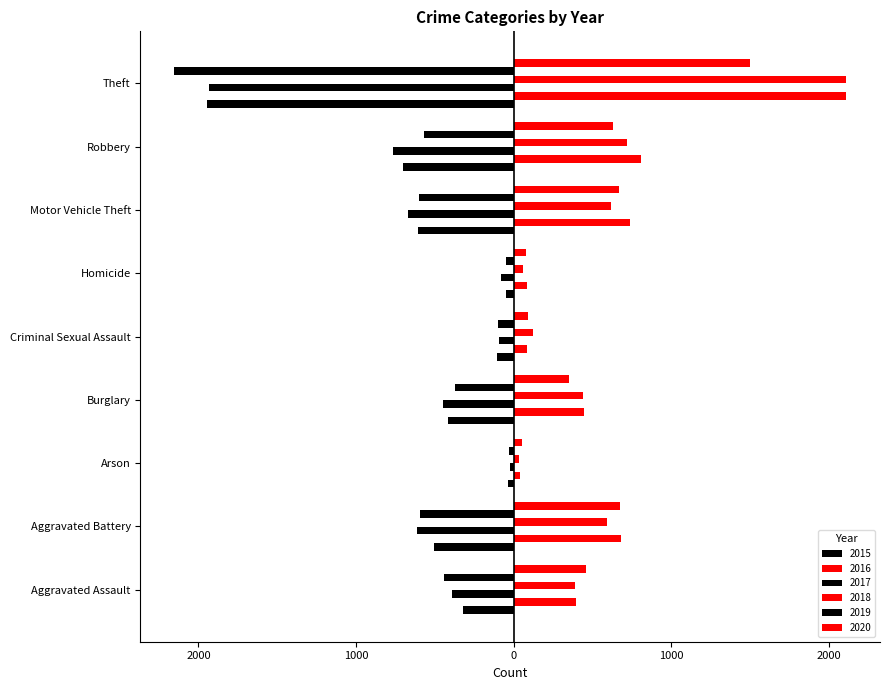

What is the label of the 3rd bar from the left?

Arson